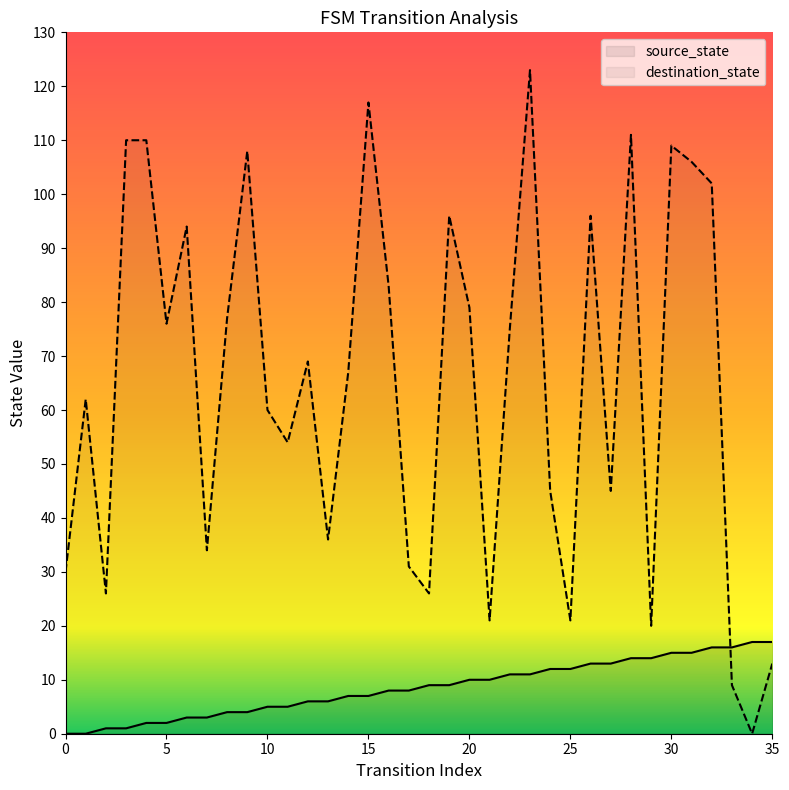

How many data points does each series have?

36